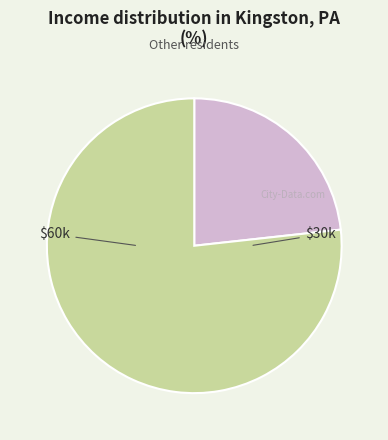

How many slices are in this pie chart?

2